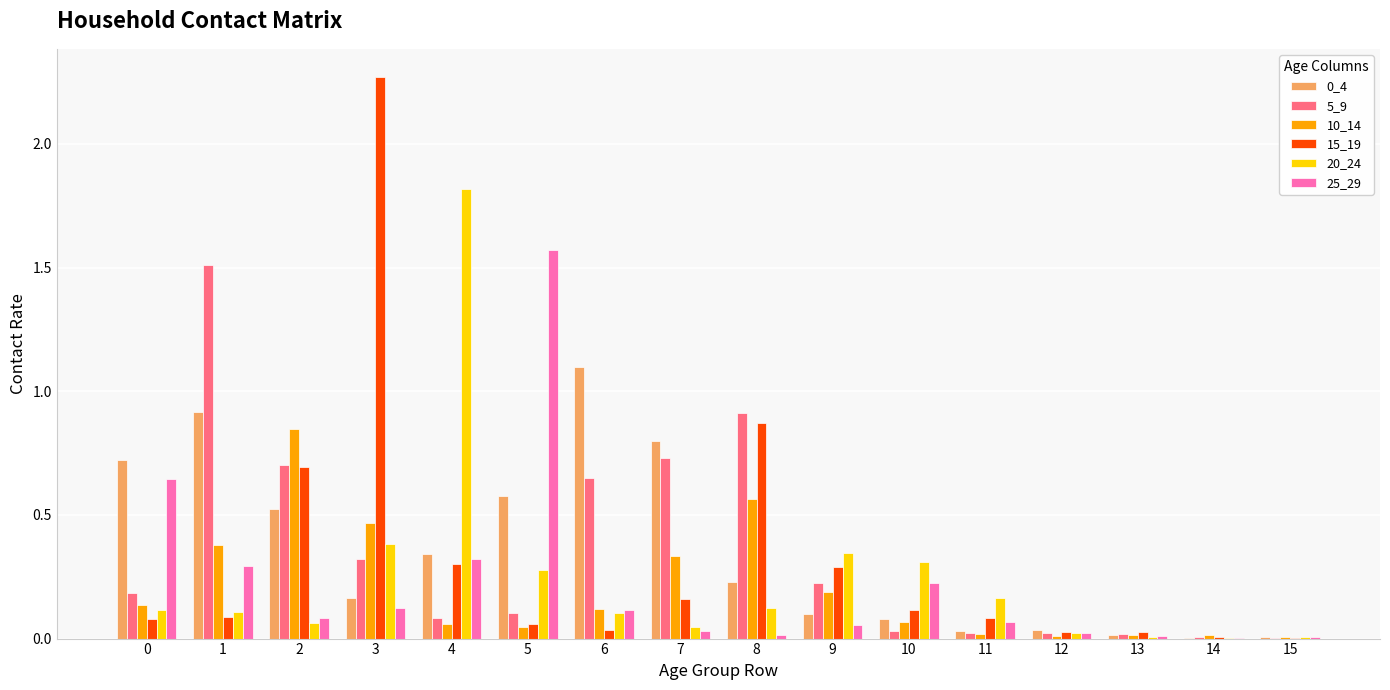

What is the total value across all series at 1?

3.3